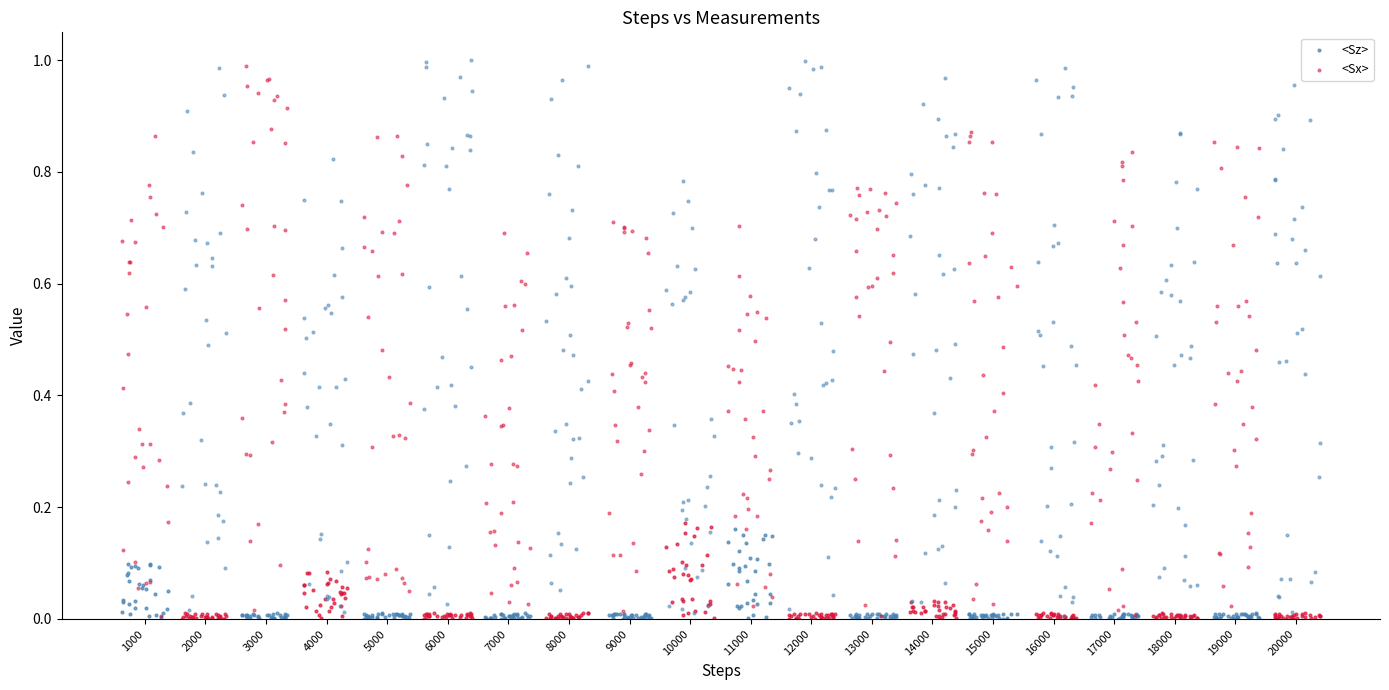

Which series has the widest spread of Y values?

<Sx>